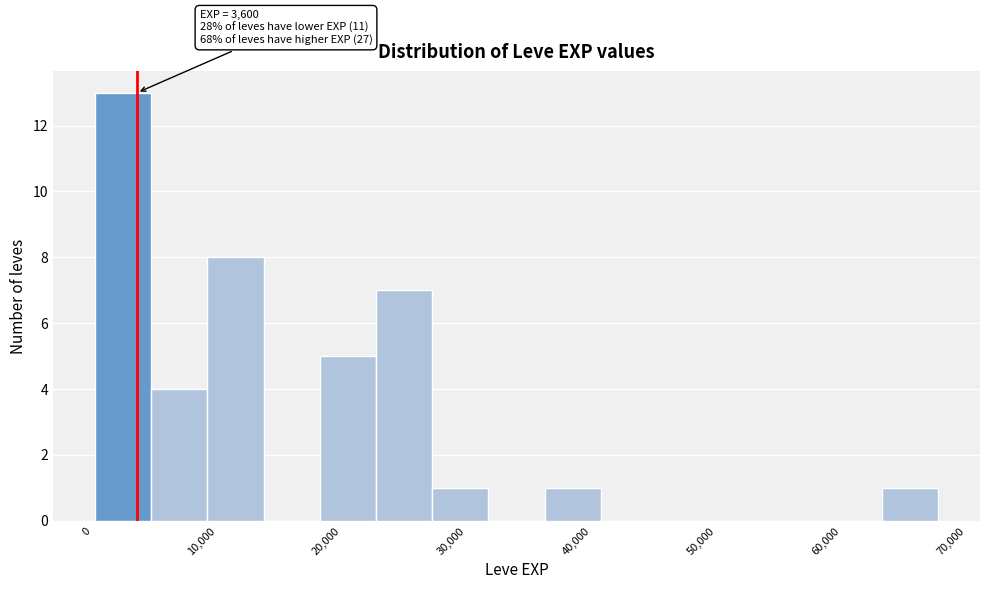

Over which range of the x-axis is the bar tallest?

0 to 5000